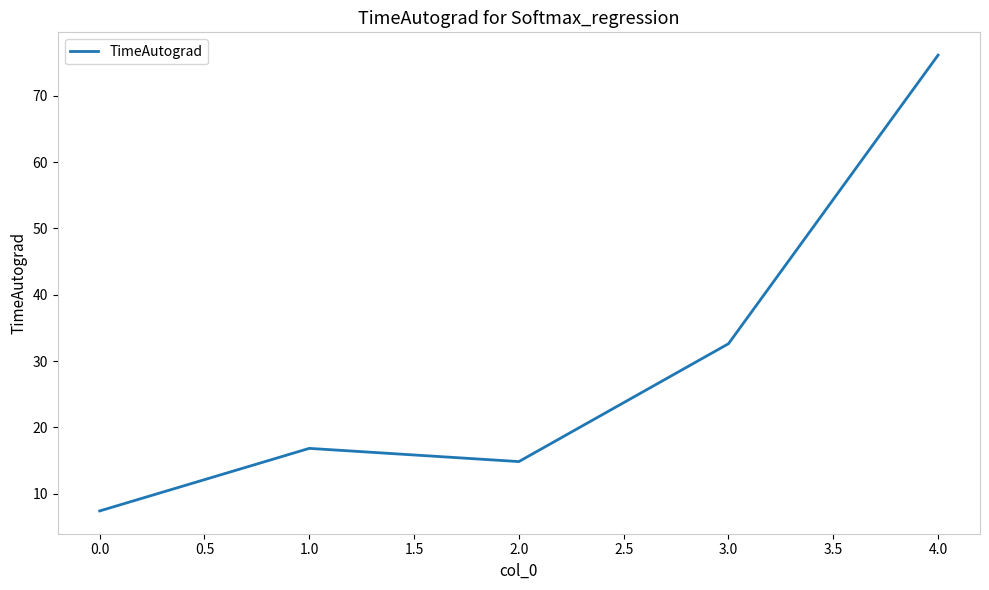

How many values are below 16?

2